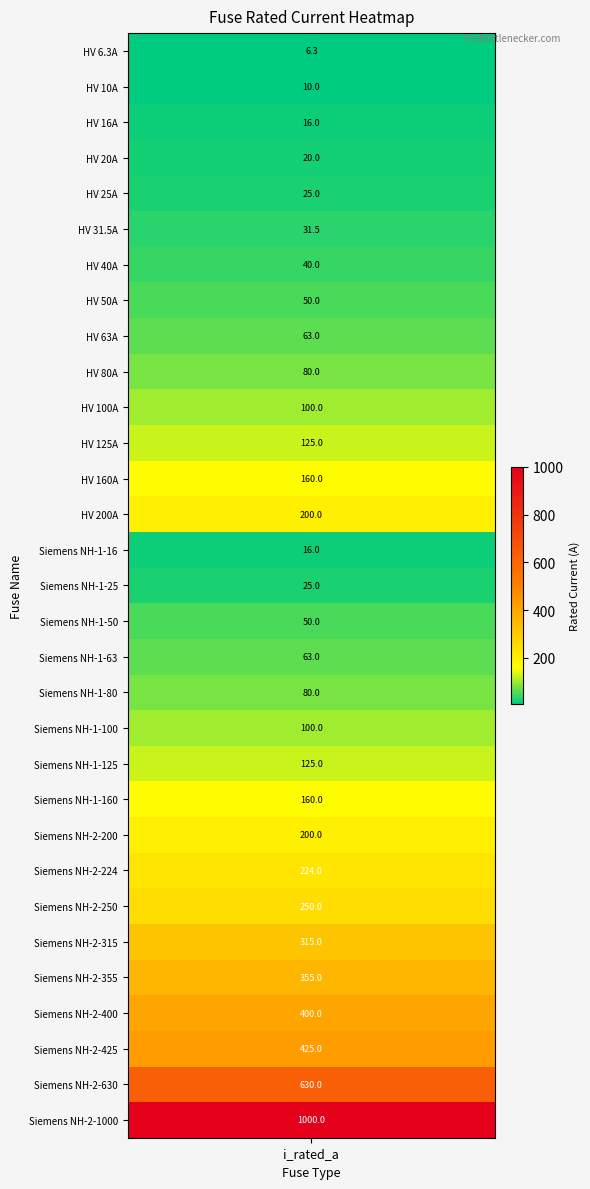

Rank the categories by value from lowest to highest.

HV 6.3A, HV 10A, HV 16A, Siemens NH-1-16, HV 20A, HV 25A, Siemens NH-1-25, HV 31.5A, HV 40A, HV 50A, Siemens NH-1-50, HV 63A, Siemens NH-1-63, HV 80A, Siemens NH-1-80, HV 100A, Siemens NH-1-100, HV 125A, Siemens NH-1-125, HV 160A, Siemens NH-1-160, HV 200A, Siemens NH-2-200, Siemens NH-2-224, Siemens NH-2-250, Siemens NH-2-315, Siemens NH-2-355, Siemens NH-2-400, Siemens NH-2-425, Siemens NH-2-630, Siemens NH-2-1000